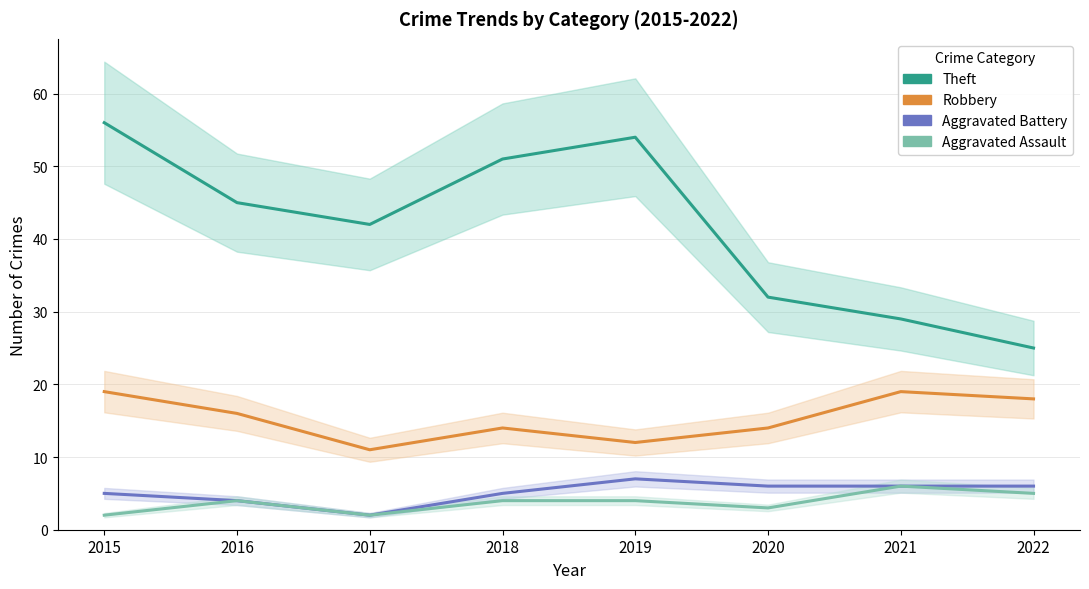

At which category does Robbery reach its first local peak?

2018